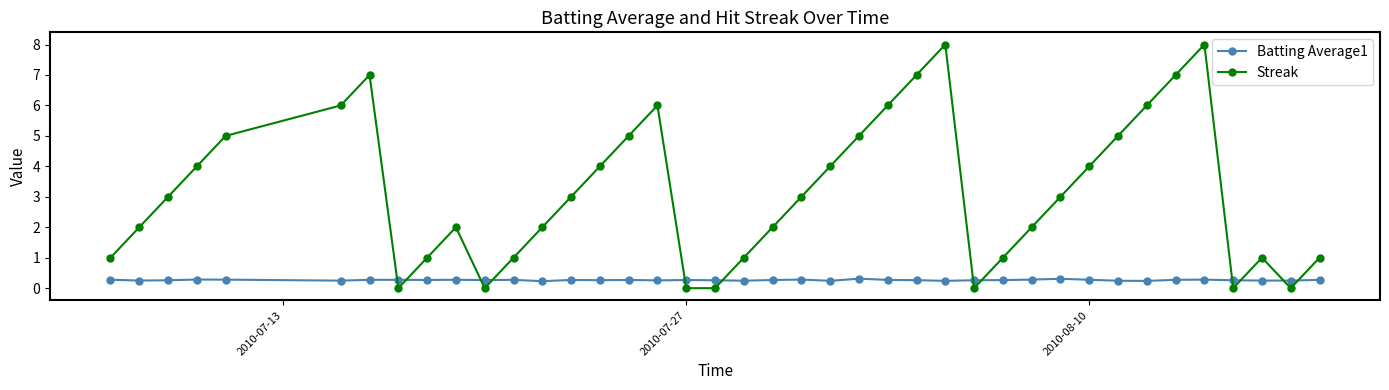

How many intersections are there between Batting Average1 and Streak?

12